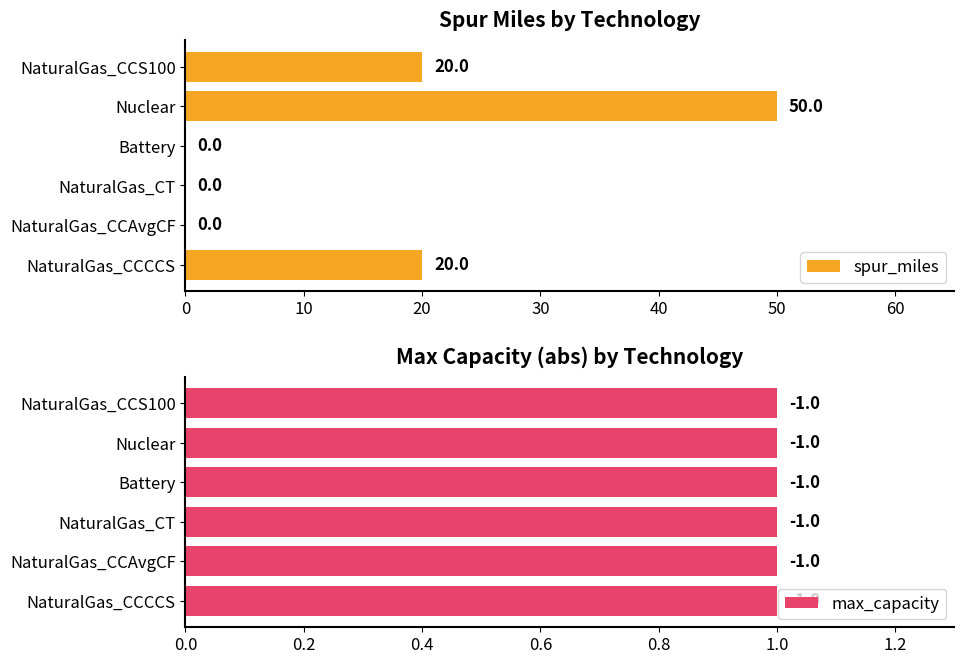

Is it true that spur_miles equals 0 at Battery?

True